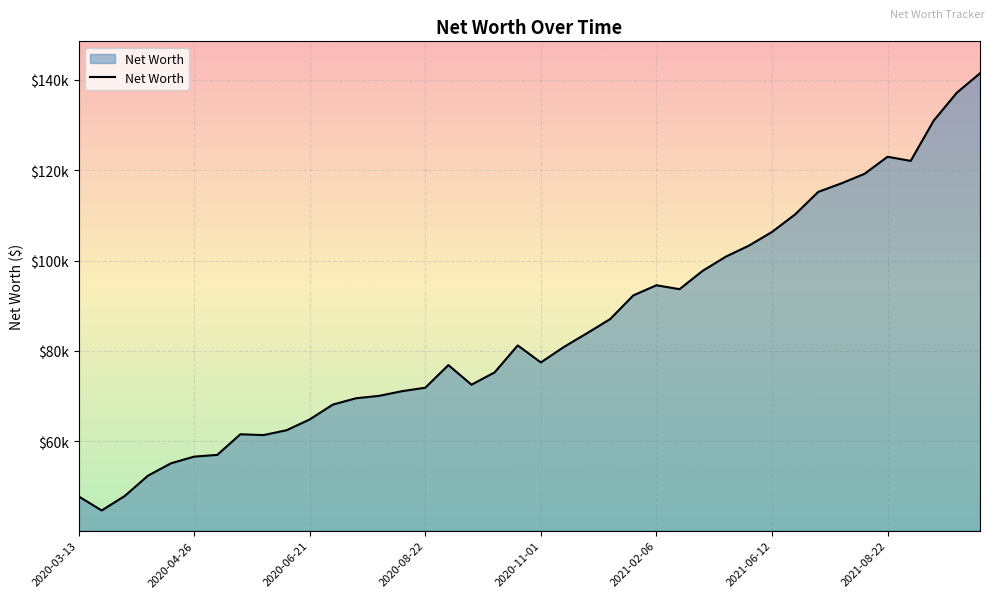

Is this an area chart (filled region under the line)?

Yes